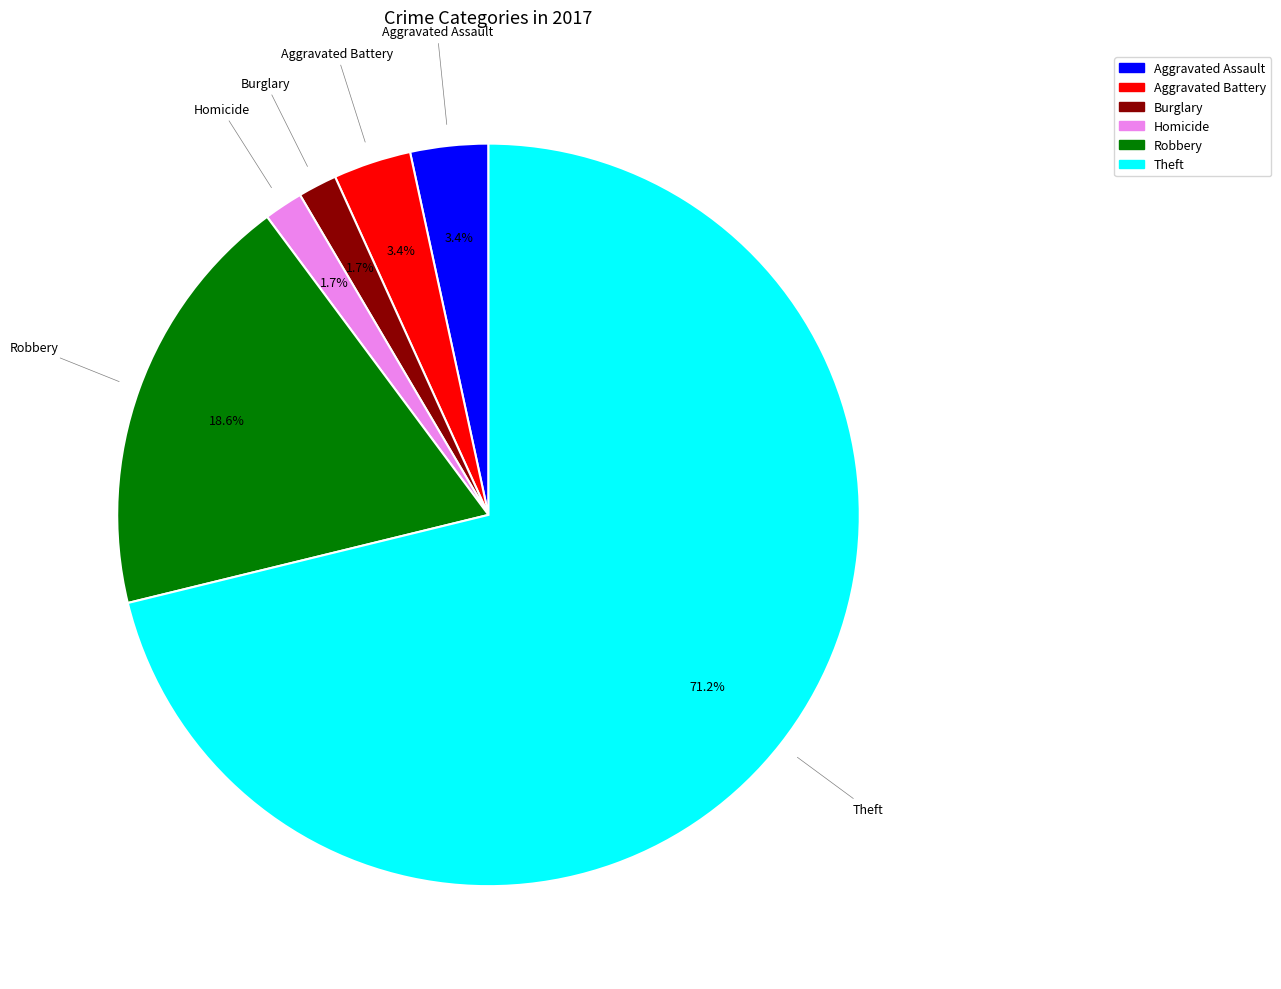

Count the number of slices in the pie.

6